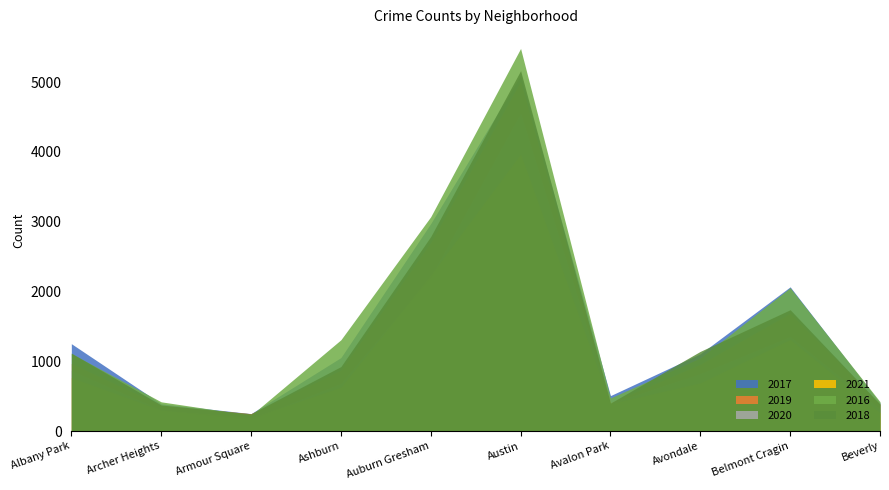

Rank the series by their maximum value, from lowest to highest.

2021, 2020, 2019, 2017, 2018, 2016